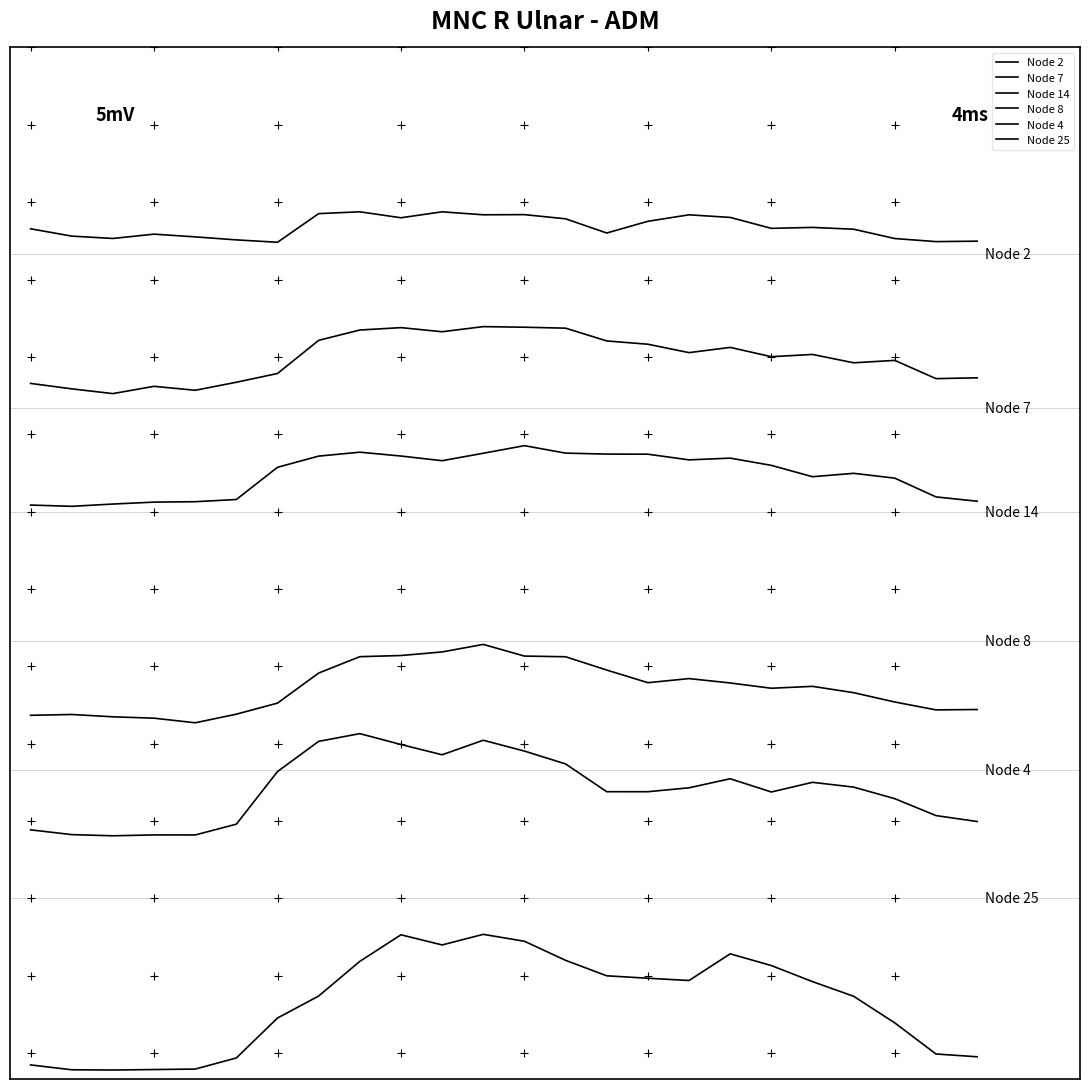

Does the chart have visible grid lines?

No